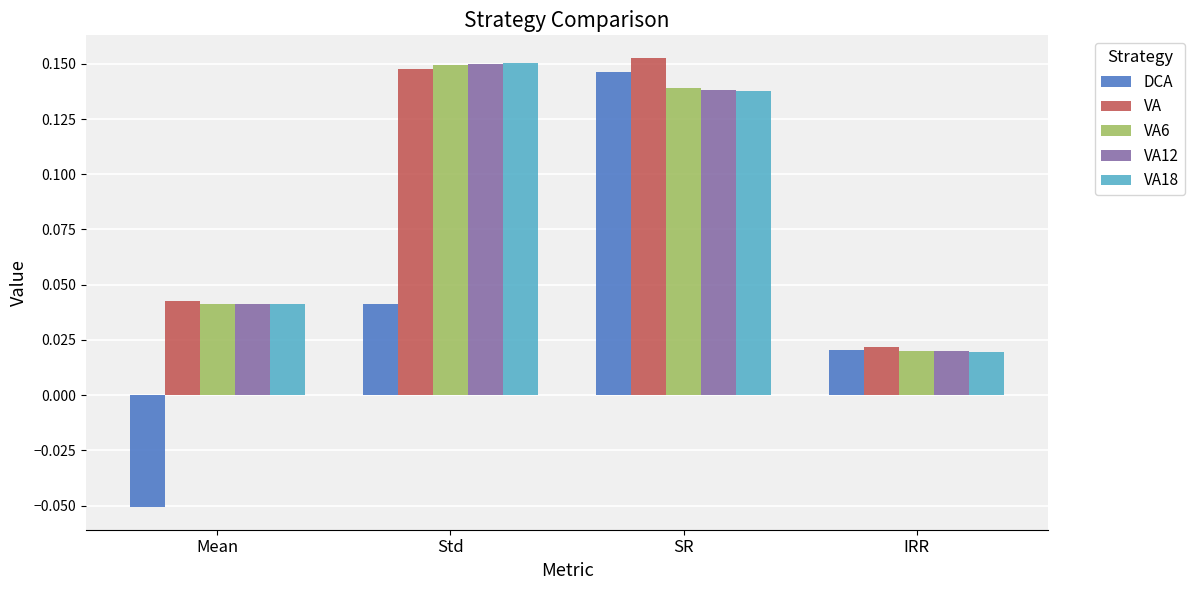

What are all the series names shown in the legend?

DCA, VA, VA6, VA12, VA18